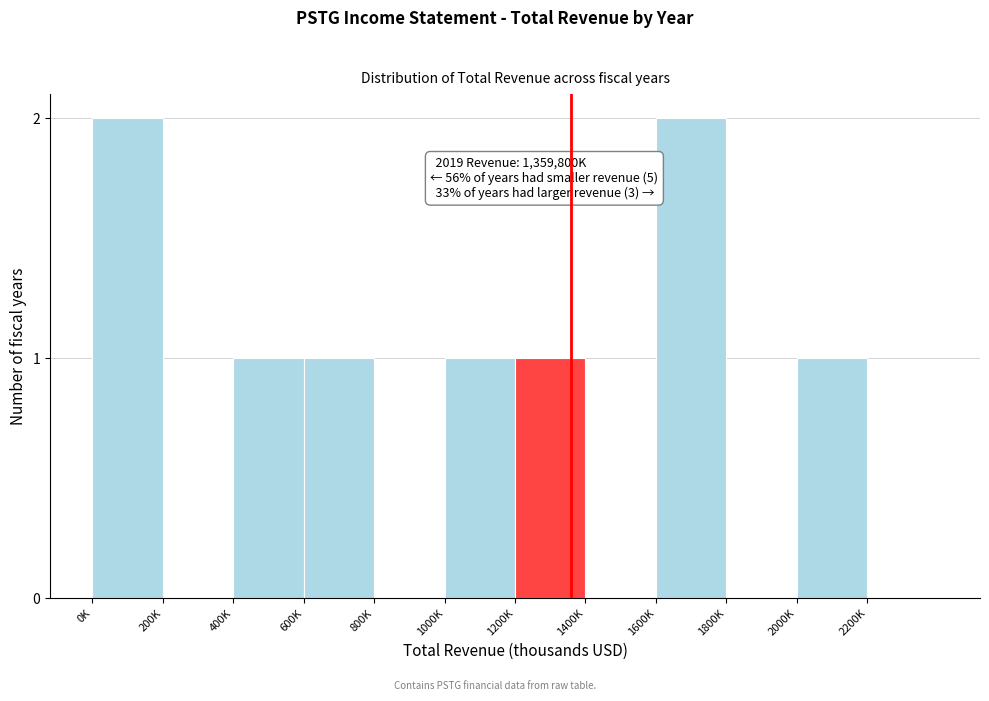

Reading left to right, extract all data points from this chart.

0K=2	200K=0	400K=1	600K=1	800K=0	1000K=1	1200K=1	1400K=0	1600K=2	1800K=0	2000K=1	2200K=0